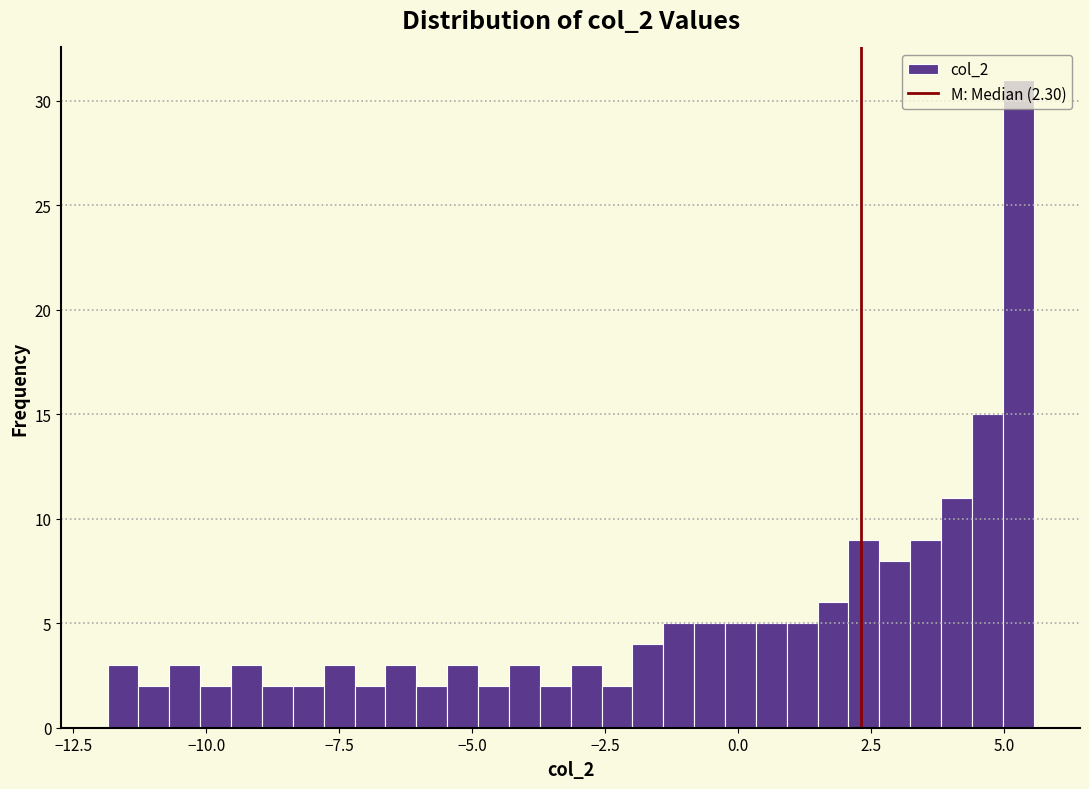

Around what value on the x-axis is the tallest bar? Give the approximate position of its centre, as read against the axis.

5.5